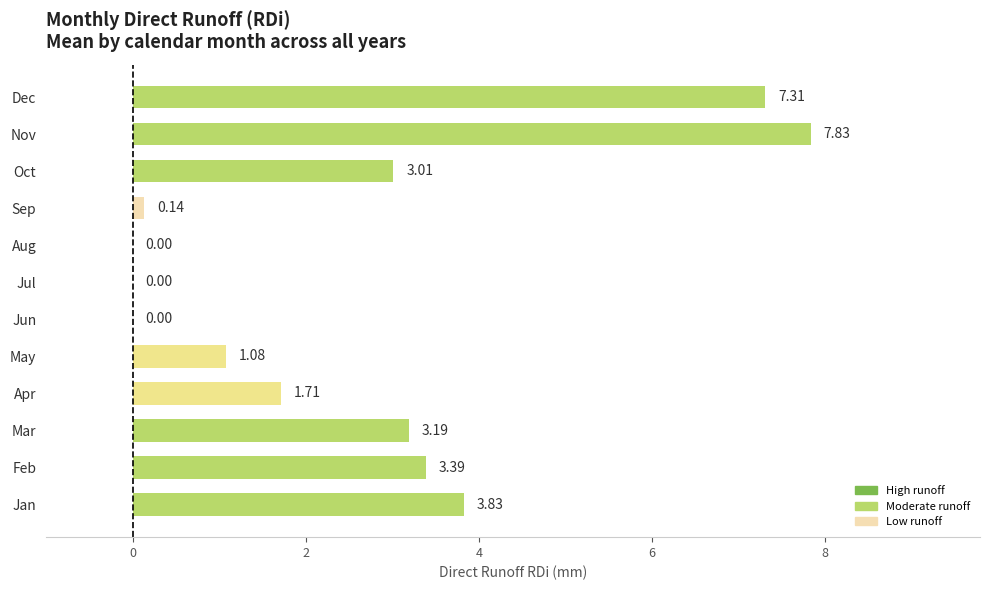

What is the sum of the values at Aug and Oct?

3.0